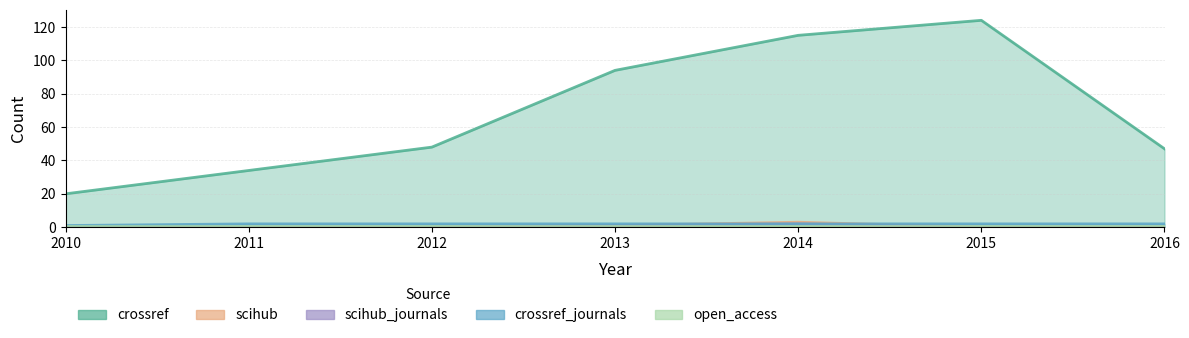

True or false: crossref and crossref_journals intersect in this chart.

False